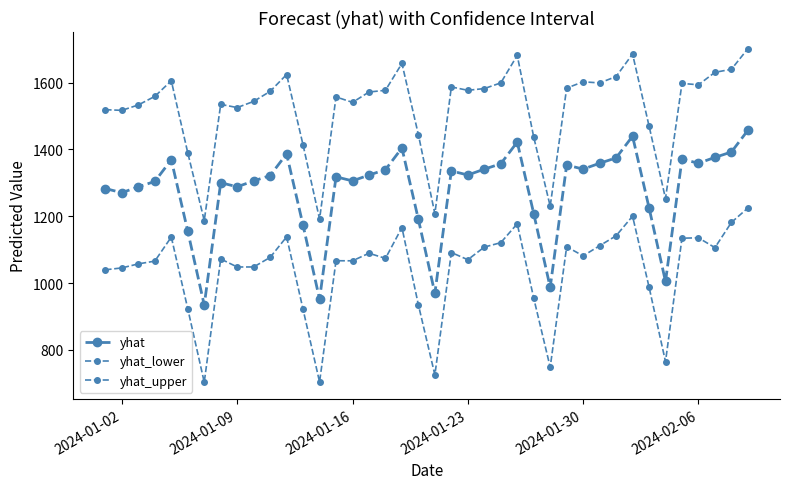

How many lines are shown in the chart?

3